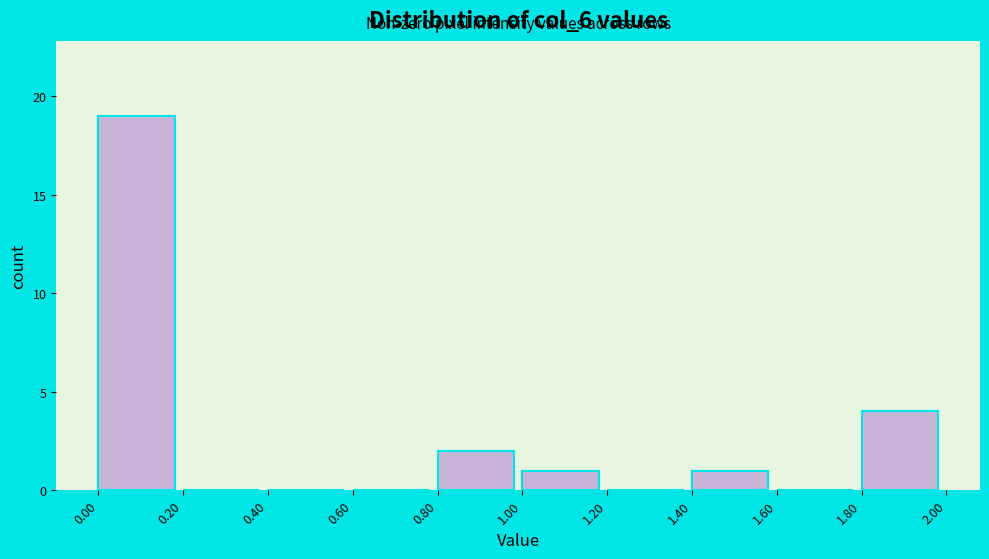

Reading left to right, transcribe this chart: for each bar, give the range it covers on the x-axis and its height. The values are not printed on the chart, so give them approximately, as read against the axis.

0.00 to 0.20: 19
0.20 to 0.40: 0
0.40 to 0.60: 0
0.60 to 0.80: 0
0.80 to 1.00: 2
1.00 to 1.20: 1
1.20 to 1.40: 0
1.40 to 1.60: 1
1.60 to 1.80: 0
1.80 to 2.00: 4